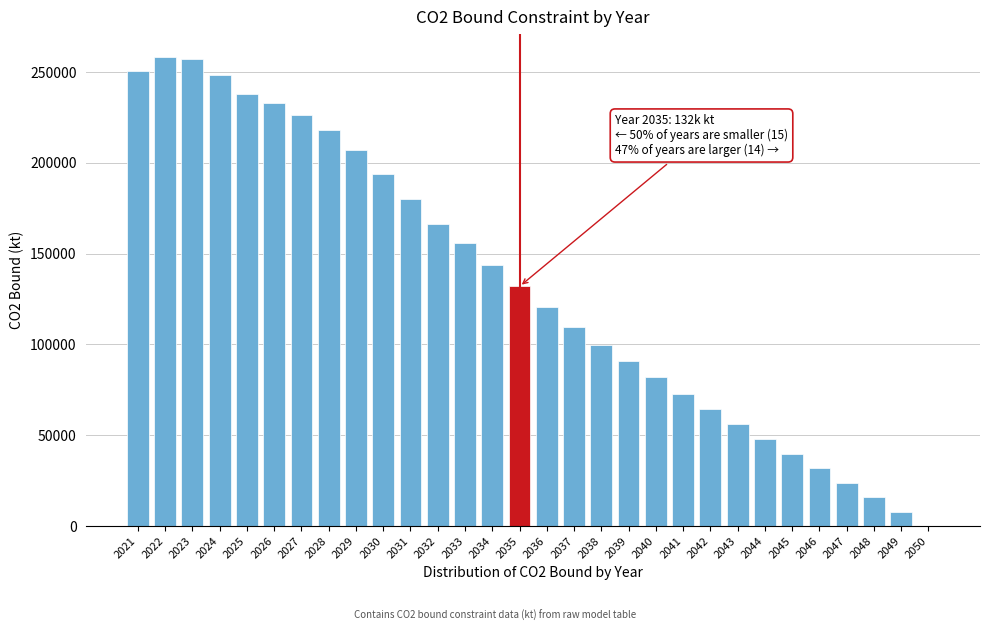

What is the change in value from 2040 to 2042?

-17733.8